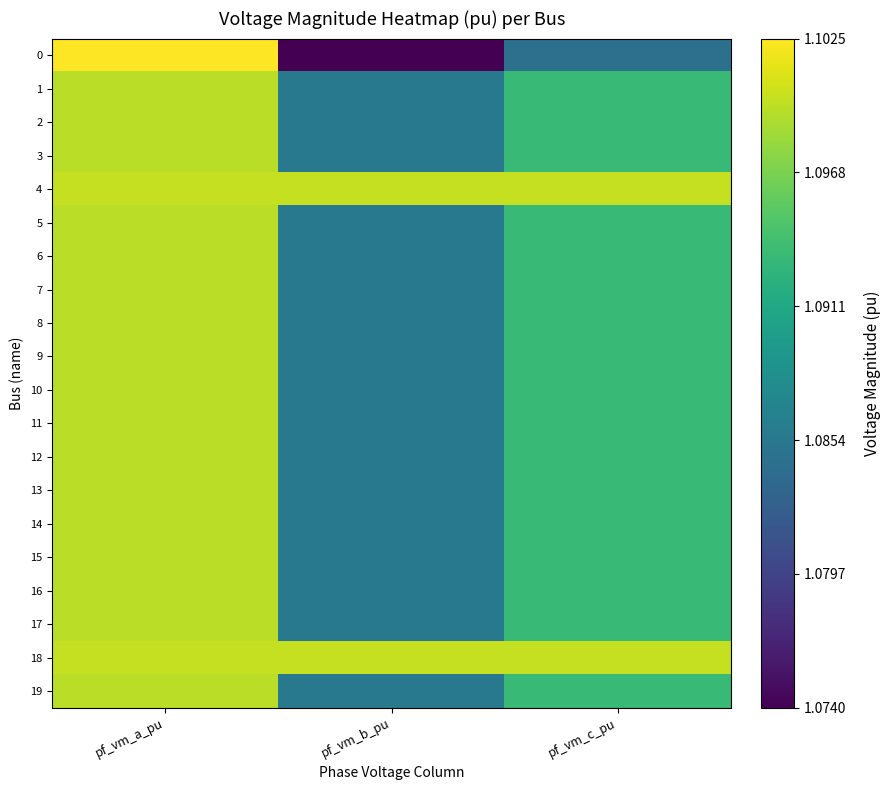

Reading left to right, extract all data points from this chart.

0: pf_vm_a_pu=1.1	pf_vm_b_pu=1.1	pf_vm_c_pu=1.1
1: pf_vm_a_pu=1.1	pf_vm_b_pu=1.1	pf_vm_c_pu=1.1
2: pf_vm_a_pu=1.1	pf_vm_b_pu=1.1	pf_vm_c_pu=1.1
3: pf_vm_a_pu=1.1	pf_vm_b_pu=1.1	pf_vm_c_pu=1.1
4: pf_vm_a_pu=1.1	pf_vm_b_pu=1.1	pf_vm_c_pu=1.1
5: pf_vm_a_pu=1.1	pf_vm_b_pu=1.1	pf_vm_c_pu=1.1
6: pf_vm_a_pu=1.1	pf_vm_b_pu=1.1	pf_vm_c_pu=1.1
7: pf_vm_a_pu=1.1	pf_vm_b_pu=1.1	pf_vm_c_pu=1.1
8: pf_vm_a_pu=1.1	pf_vm_b_pu=1.1	pf_vm_c_pu=1.1
9: pf_vm_a_pu=1.1	pf_vm_b_pu=1.1	pf_vm_c_pu=1.1
10: pf_vm_a_pu=1.1	pf_vm_b_pu=1.1	pf_vm_c_pu=1.1
11: pf_vm_a_pu=1.1	pf_vm_b_pu=1.1	pf_vm_c_pu=1.1
12: pf_vm_a_pu=1.1	pf_vm_b_pu=1.1	pf_vm_c_pu=1.1
13: pf_vm_a_pu=1.1	pf_vm_b_pu=1.1	pf_vm_c_pu=1.1
14: pf_vm_a_pu=1.1	pf_vm_b_pu=1.1	pf_vm_c_pu=1.1
15: pf_vm_a_pu=1.1	pf_vm_b_pu=1.1	pf_vm_c_pu=1.1
16: pf_vm_a_pu=1.1	pf_vm_b_pu=1.1	pf_vm_c_pu=1.1
17: pf_vm_a_pu=1.1	pf_vm_b_pu=1.1	pf_vm_c_pu=1.1
18: pf_vm_a_pu=1.1	pf_vm_b_pu=1.1	pf_vm_c_pu=1.1
19: pf_vm_a_pu=1.1	pf_vm_b_pu=1.1	pf_vm_c_pu=1.1